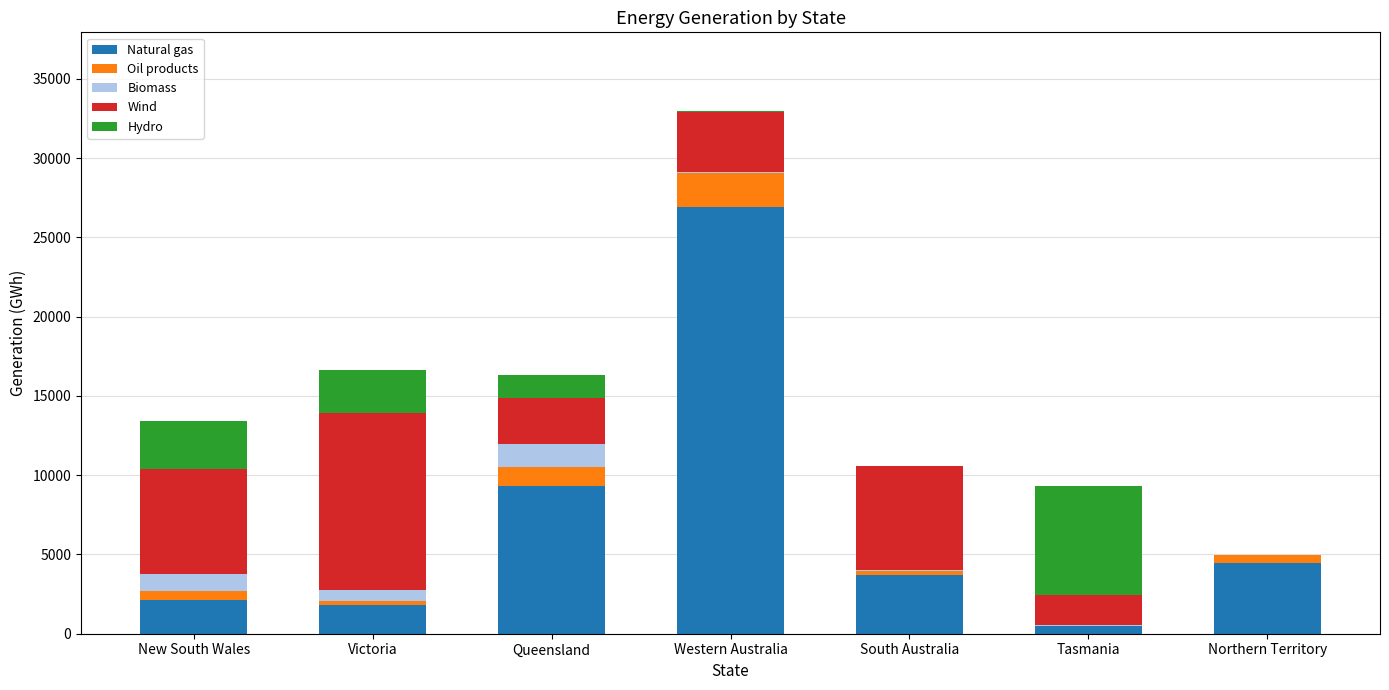

How many categories are shown in the chart?

7